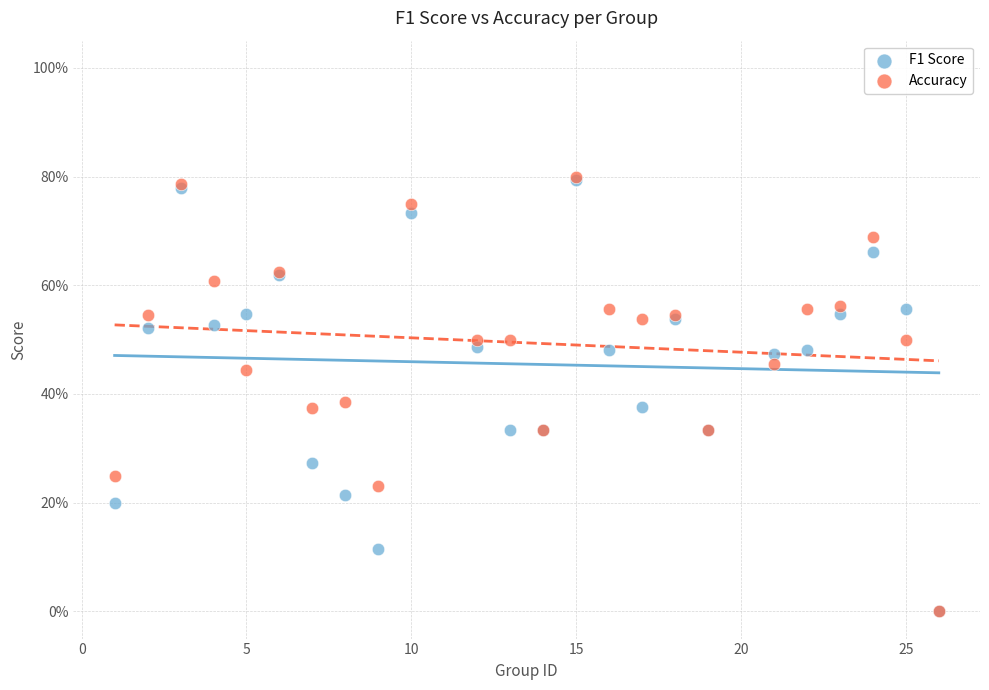

What are all the series names shown in the legend?

F1 Score, Accuracy